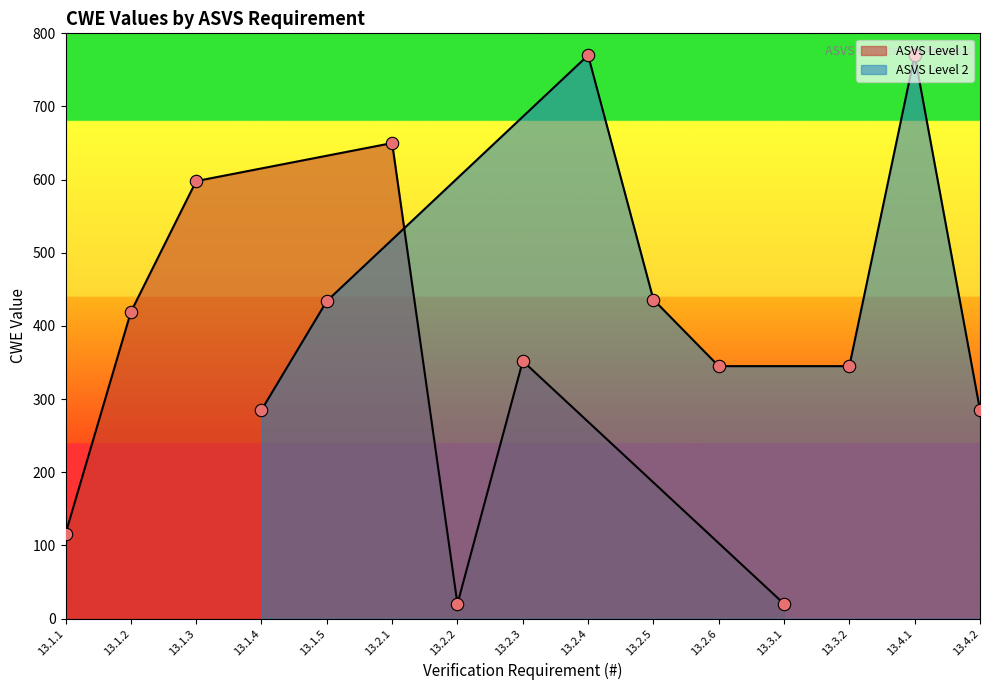

Between 13.1.1 and 13.2.5, which is larger?

13.2.5